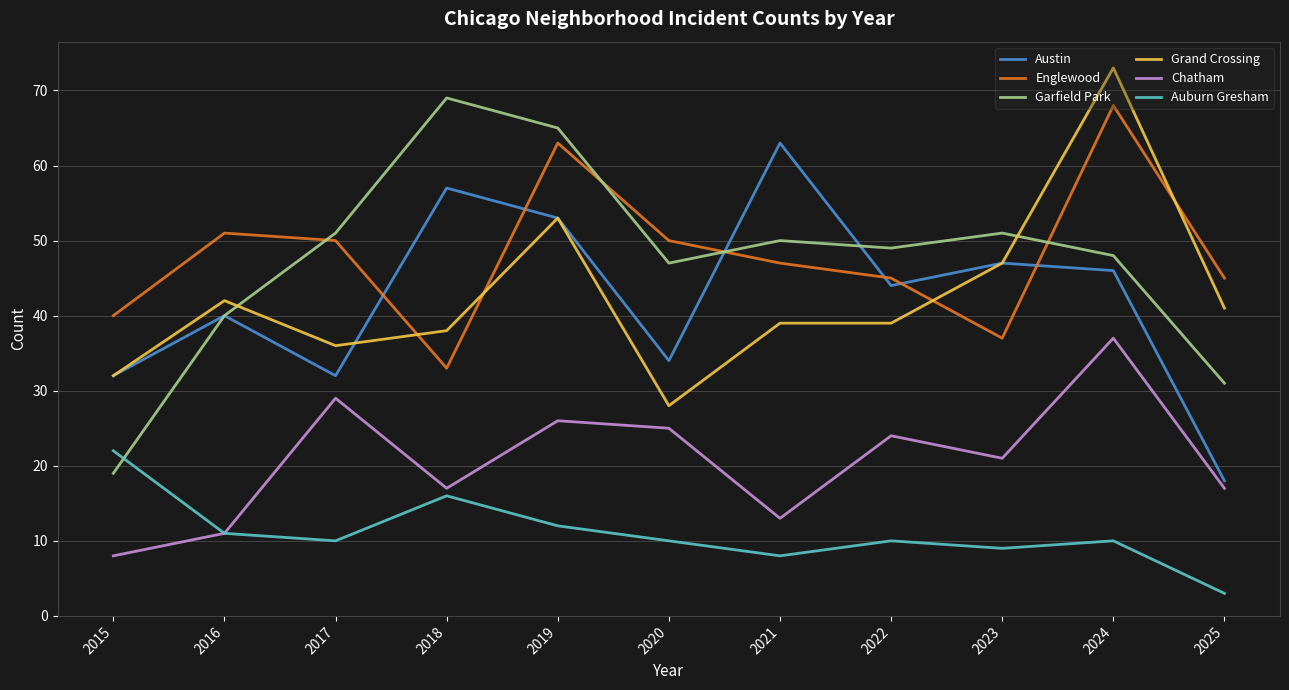

Reading right to left, transcribe all the data shown in this chart.

Austin: 2025=18	2024=46	2023=47	2022=44	2021=63	2020=34	2019=53	2018=57	2017=32	2016=40	2015=32
Englewood: 2025=45	2024=68	2023=37	2022=45	2021=47	2020=50	2019=63	2018=33	2017=50	2016=51	2015=40
Garfield Park: 2025=31	2024=48	2023=51	2022=49	2021=50	2020=47	2019=65	2018=69	2017=51	2016=40	2015=19
Grand Crossing: 2025=41	2024=73	2023=47	2022=39	2021=39	2020=28	2019=53	2018=38	2017=36	2016=42	2015=32
Chatham: 2025=17	2024=37	2023=21	2022=24	2021=13	2020=25	2019=26	2018=17	2017=29	2016=11	2015=8
Auburn Gresham: 2025=3	2024=10	2023=9	2022=10	2021=8	2020=10	2019=12	2018=16	2017=10	2016=11	2015=22